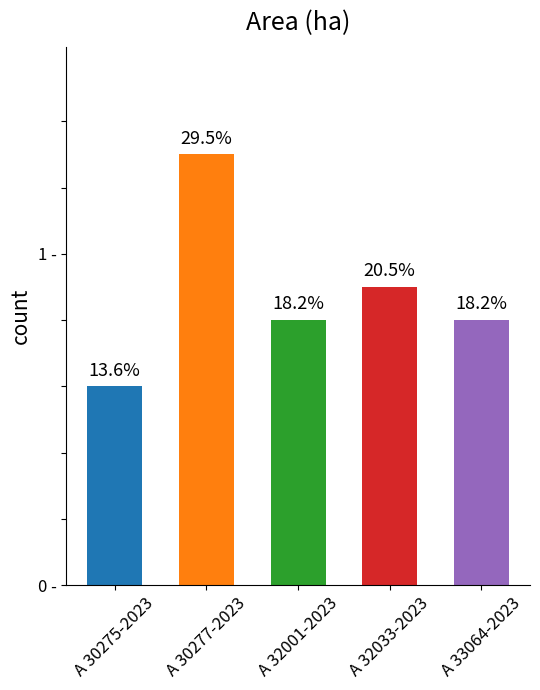

Does the chart contain any negative values?

No